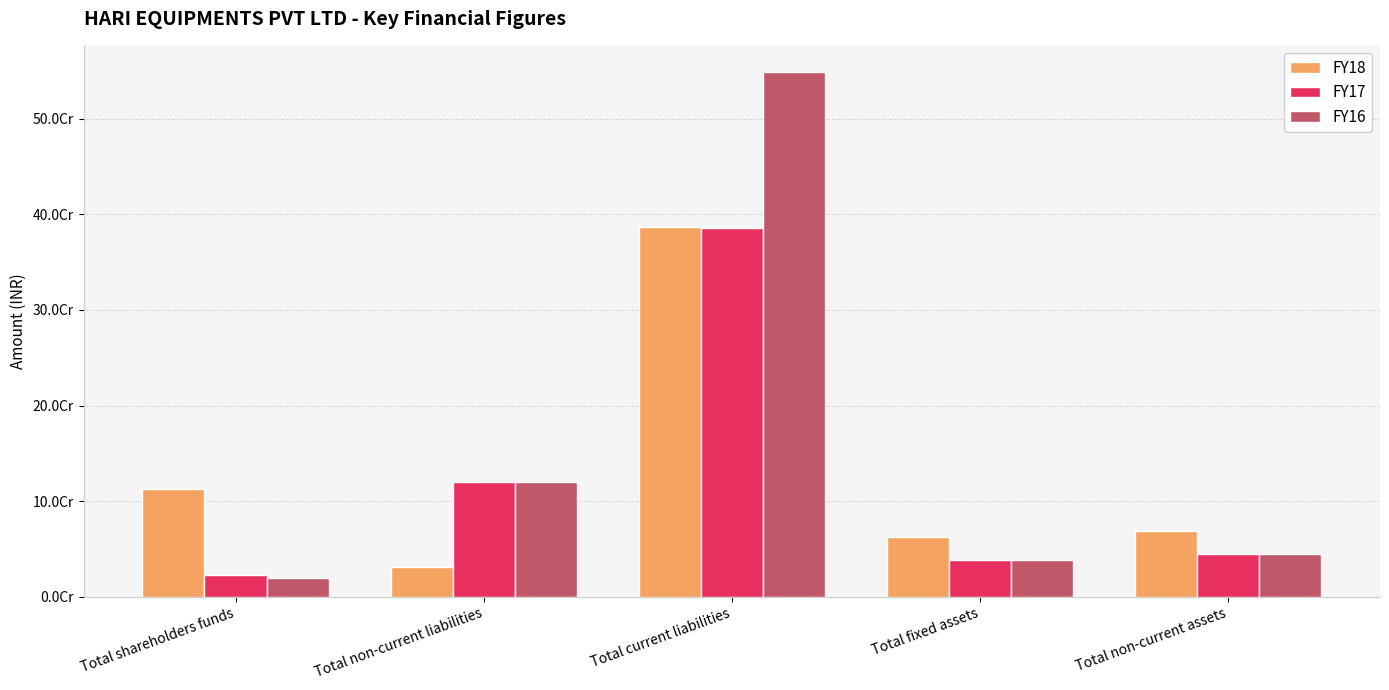

What is the difference between the maximum and second lowest values in the FY16 series?

510080587